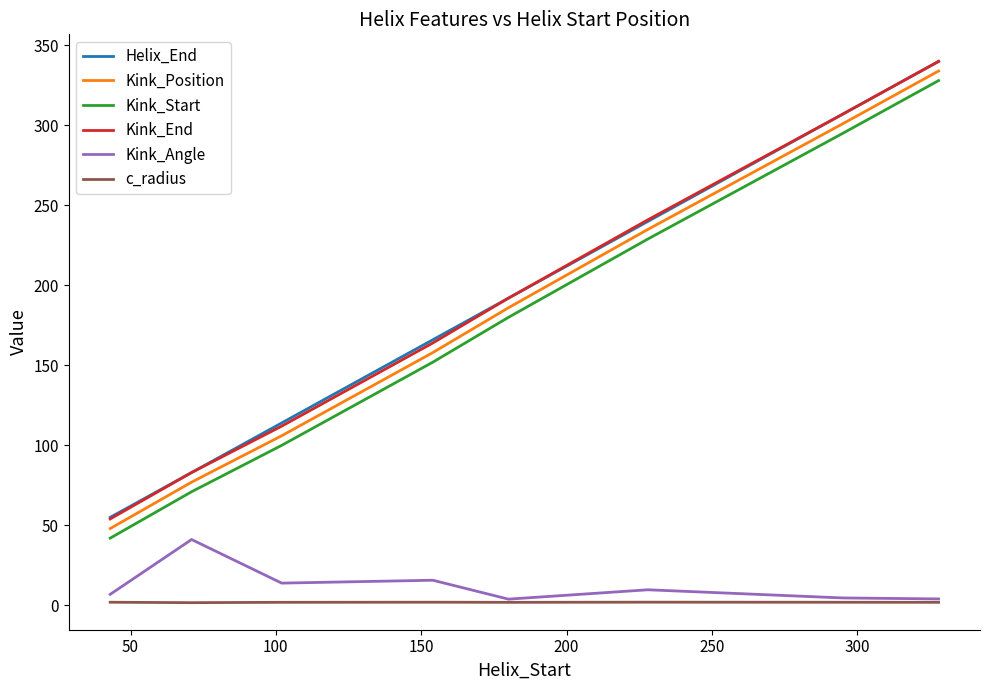

True or false: Kink_Start and Kink_Angle cross at least once.

False